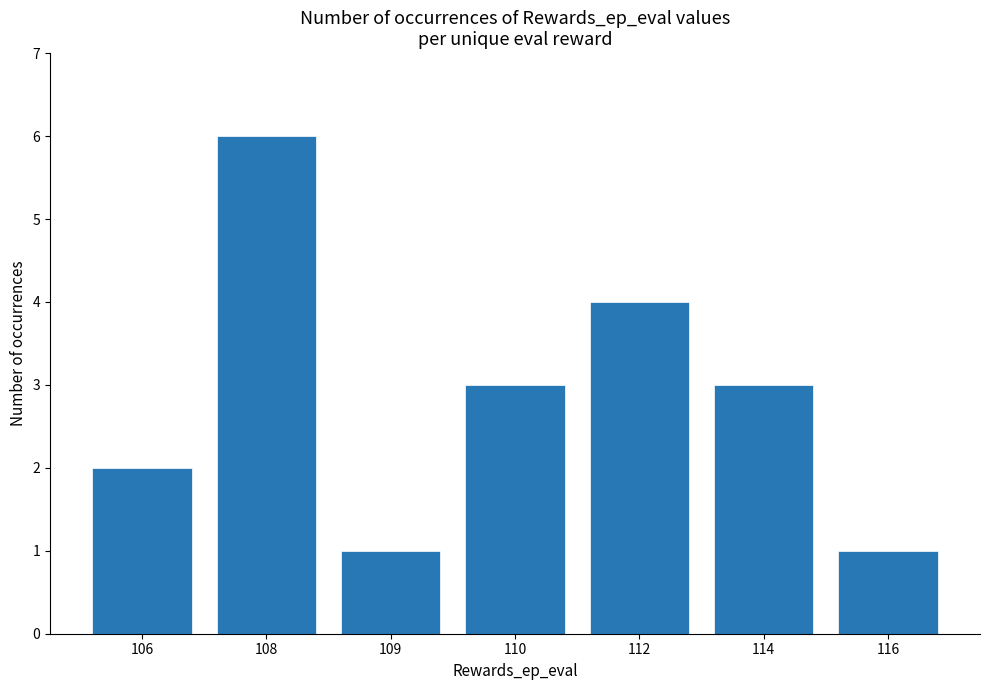

What is the maximum value shown in the chart?

6